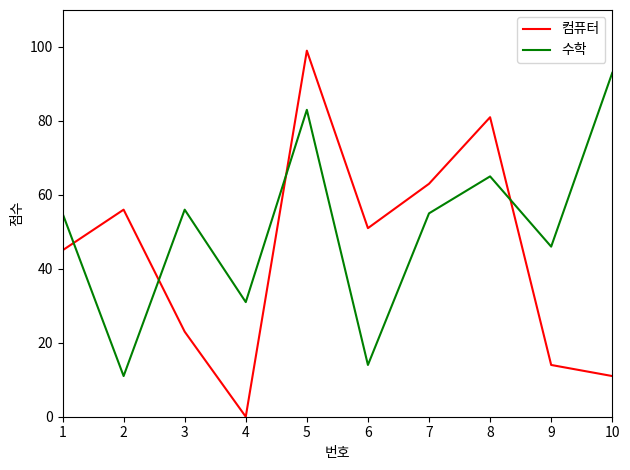

The 수학 series shows 12 at 4. True or false?

False